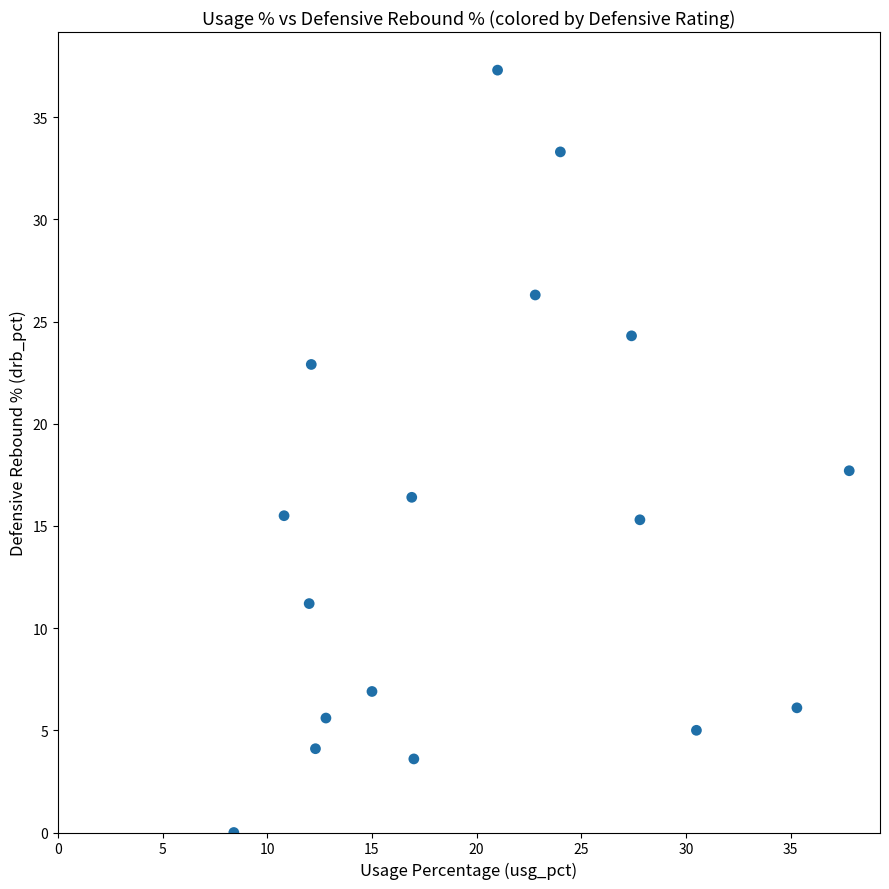

What is the range of Y values (max minus min)?

37.3